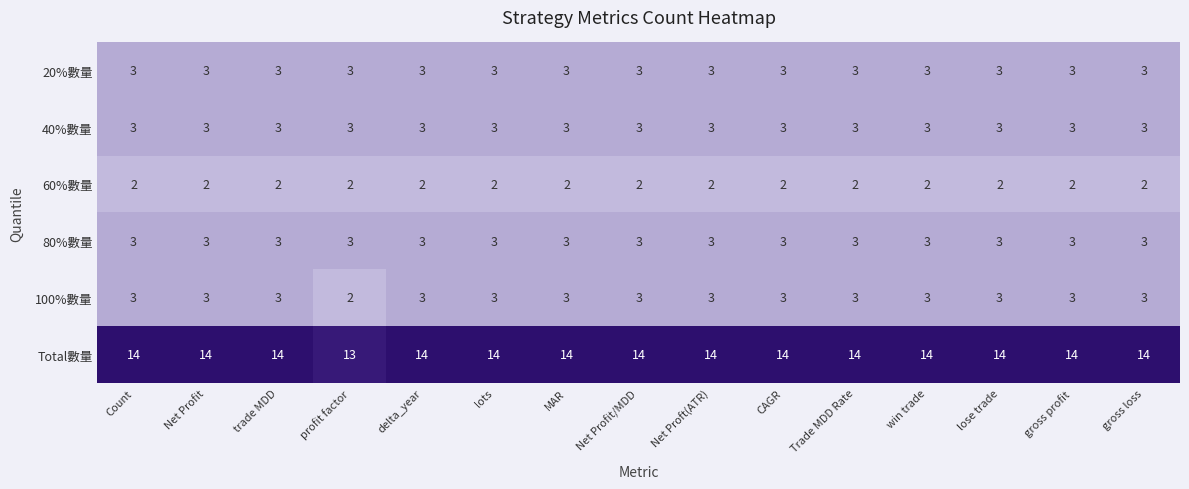

How many 100%數量 values are between 3 and 4?

14